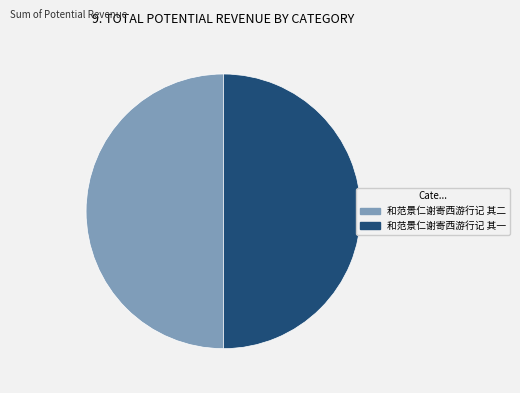

True or false: 和范景仁谢寄西游行记 其二 accounts for 50% of the total.

True